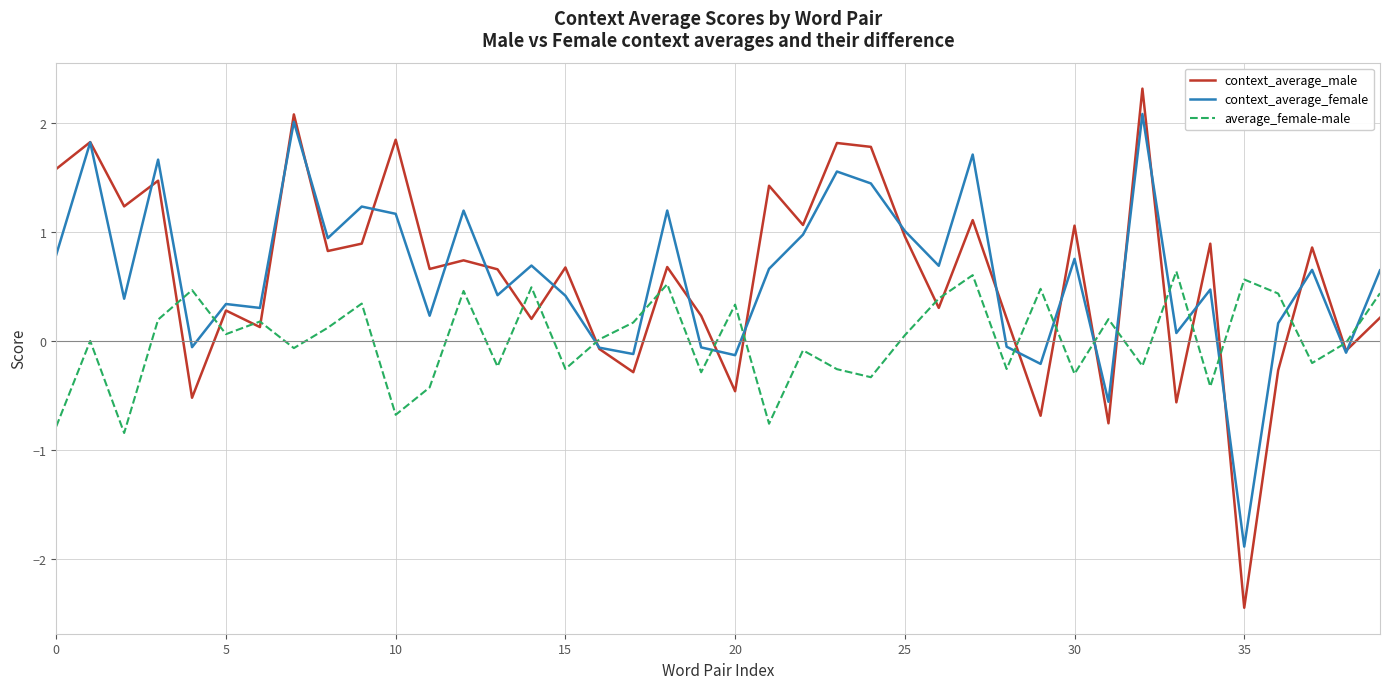

What are all the series names shown in the legend?

context_average_male, context_average_female, average_female-male